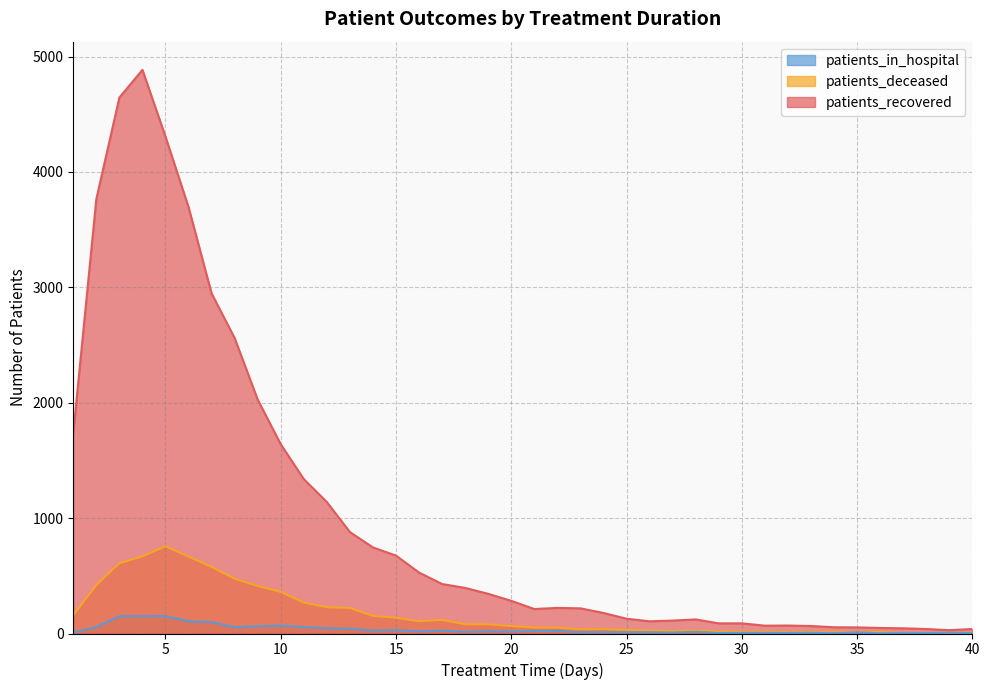

At which label does patients_in_hospital reach its minimum?

34